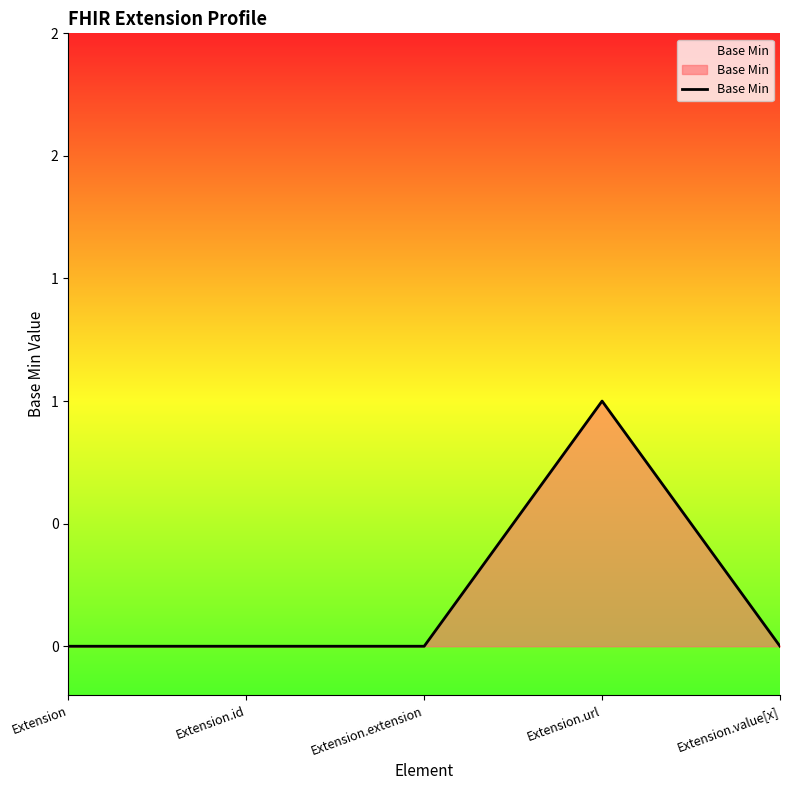

Reading left to right, list all the values displayed in this chart.

Extension=0	Extension.id=0	Extension.extension=0	Extension.url=1	Extension.value[x]=0